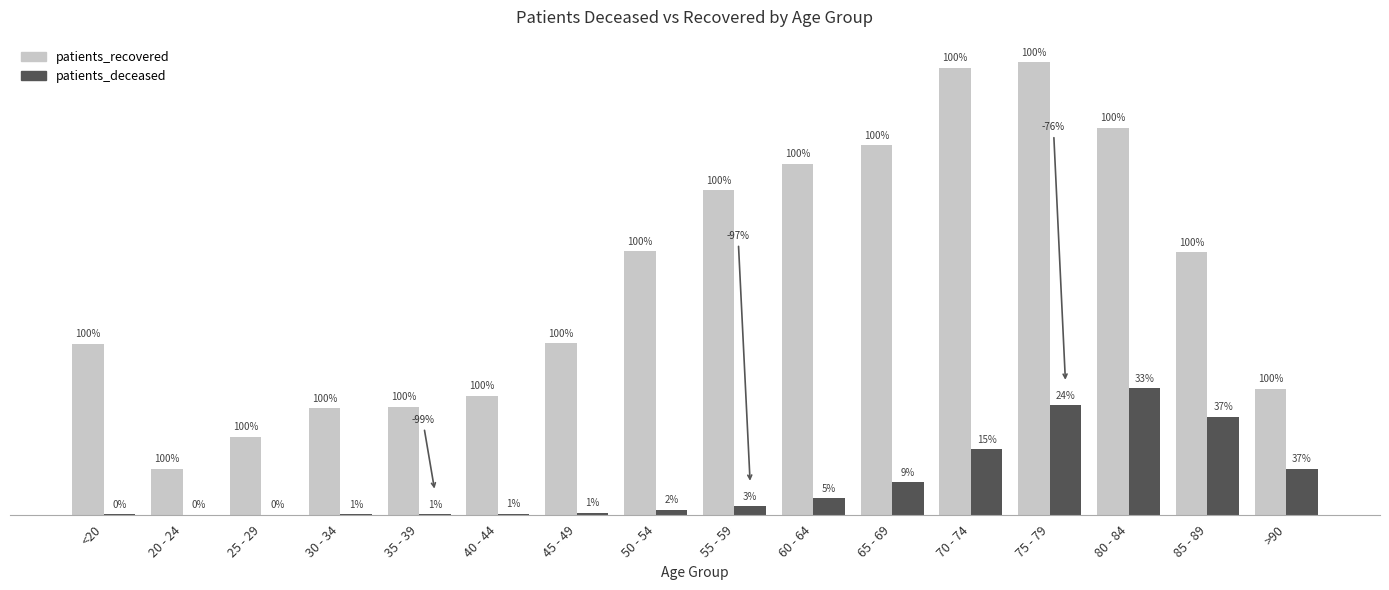

What are all the series names shown in the legend?

patients_recovered, patients_deceased